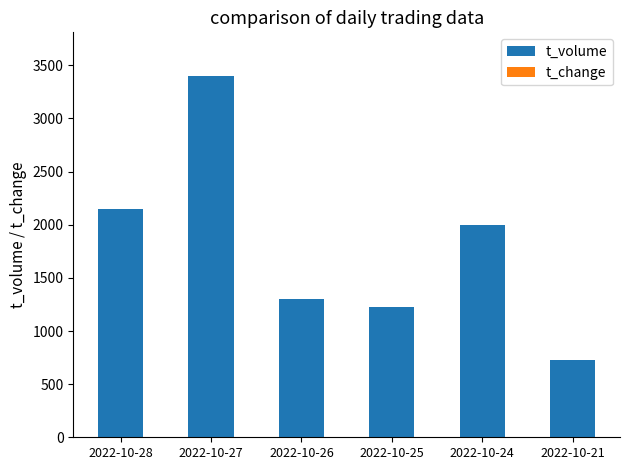

At which category is the sum across all series the highest?

2022-10-27